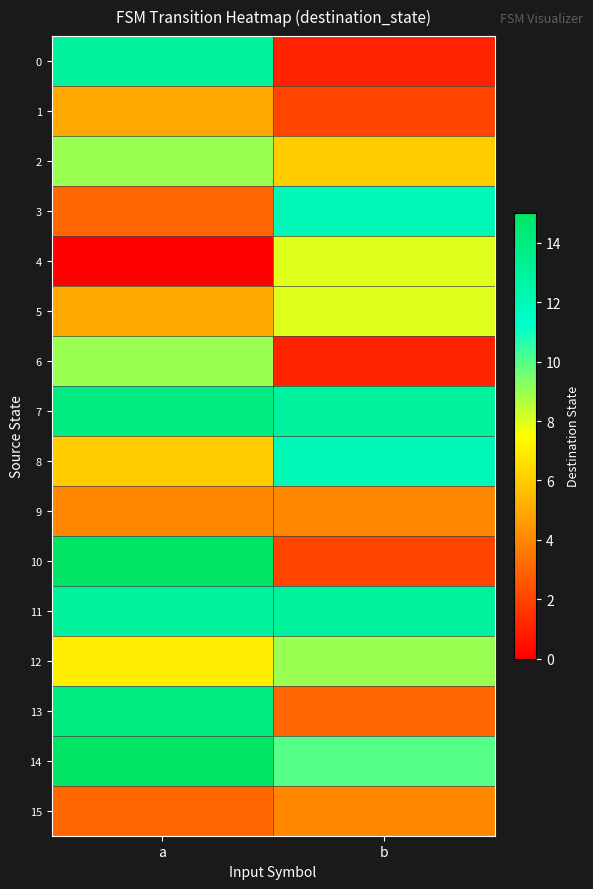

Between b and a, which is larger?

a